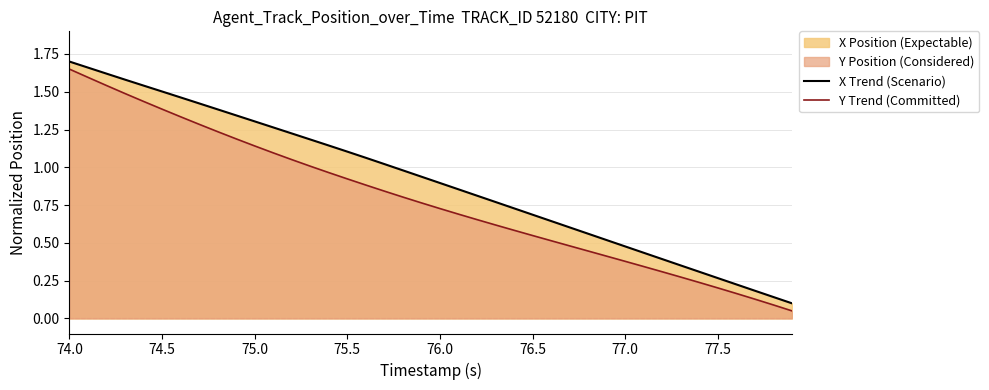

What is the greatest value displayed?

1.7